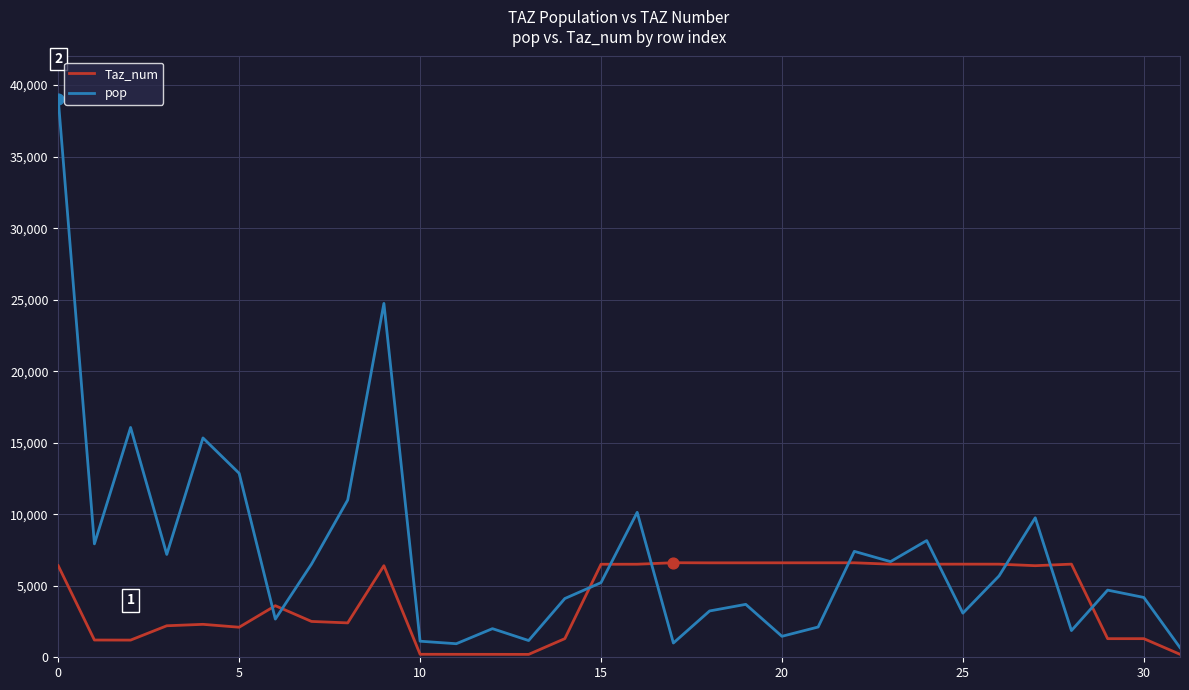

What are all the series names shown in the legend?

Taz_num, pop